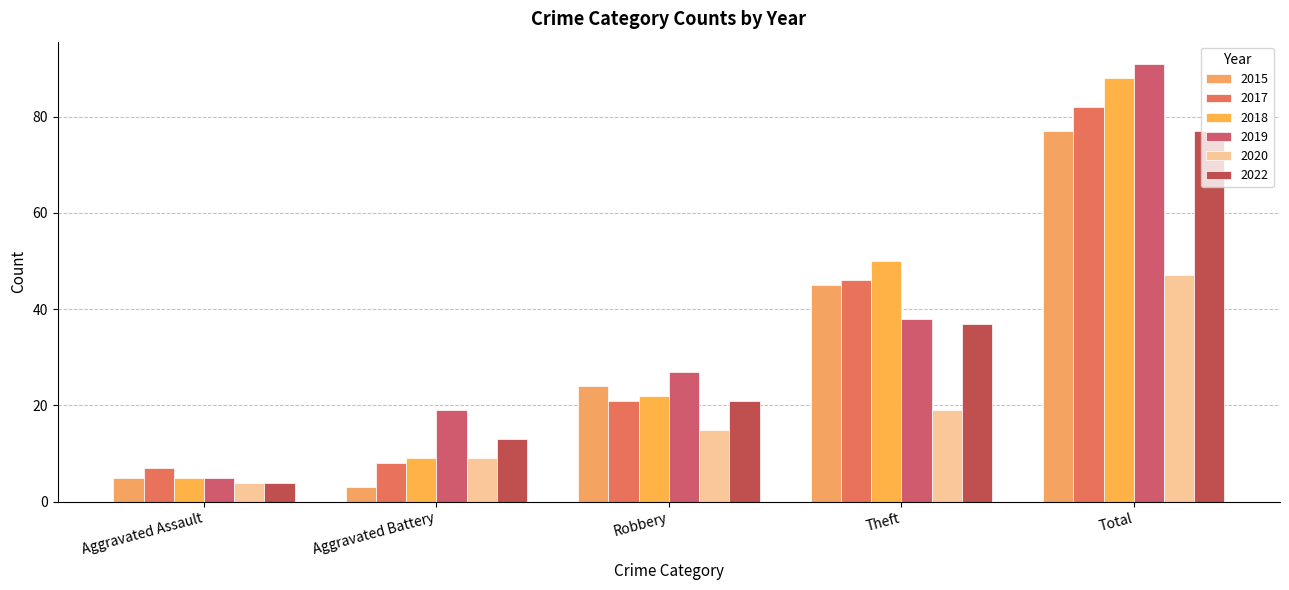

Is it true that 2018 equals 22 at Robbery?

True